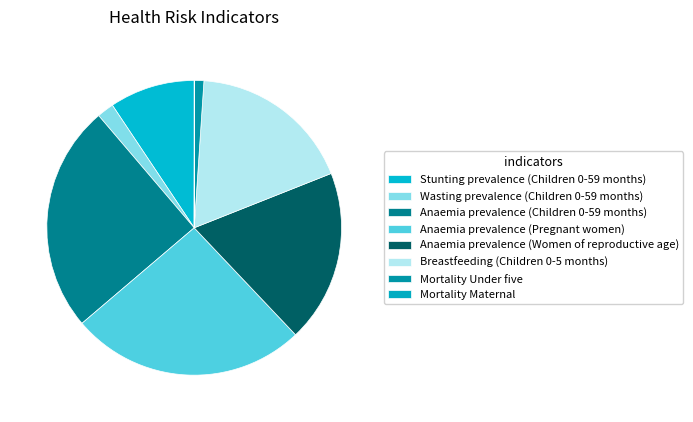

True or false: Wasting prevalence (Children 0-59 months) accounts for 2% of the total.

True